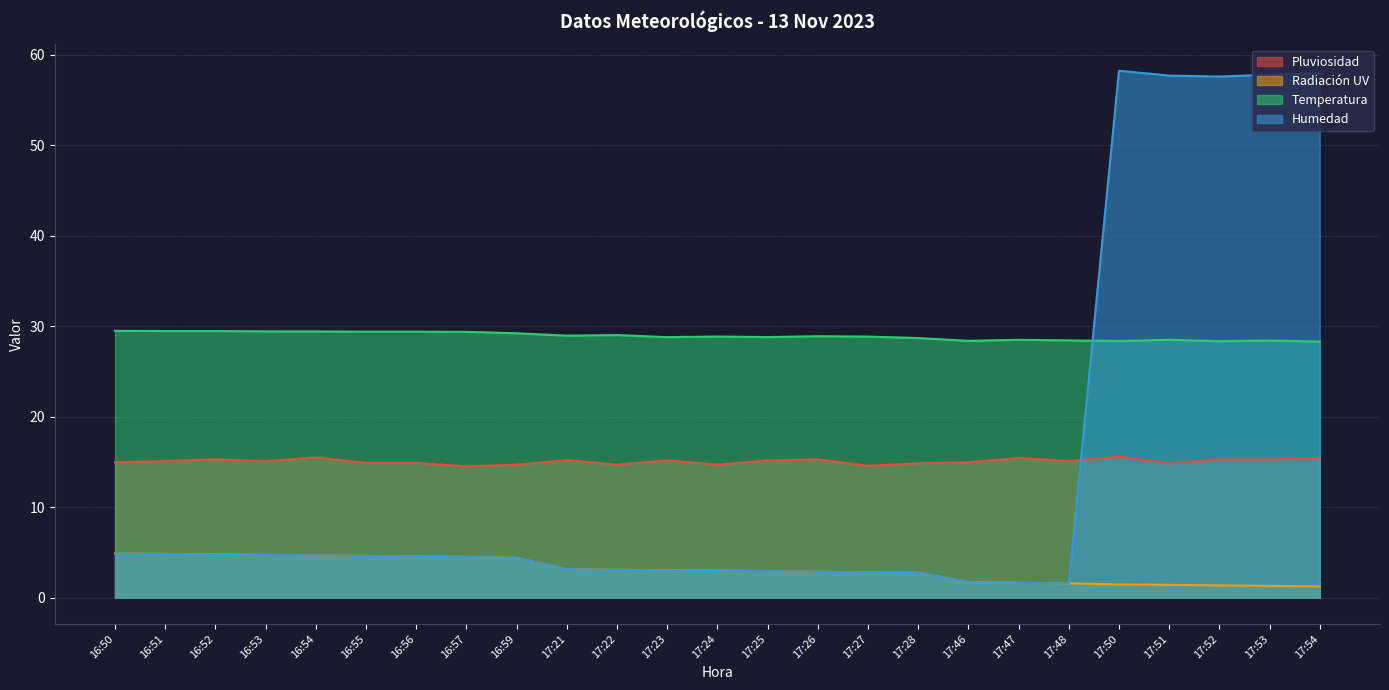

Is it true that Radiación UV equals 1.6 at 17:47?

True